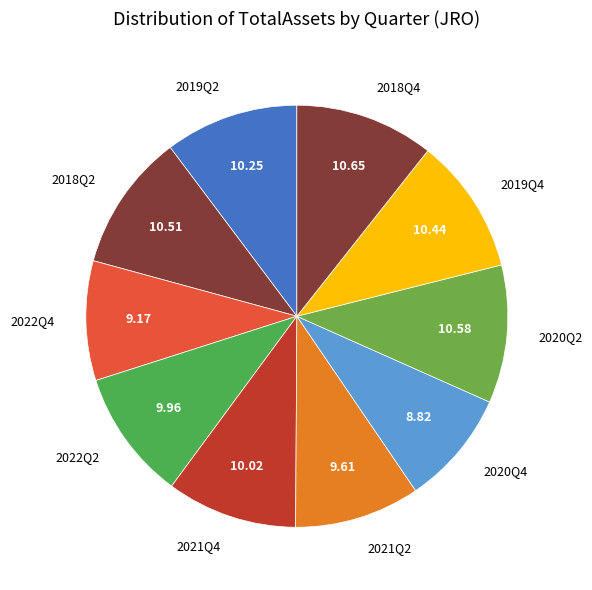

Does 2018Q2 represent more than half of the total?

No